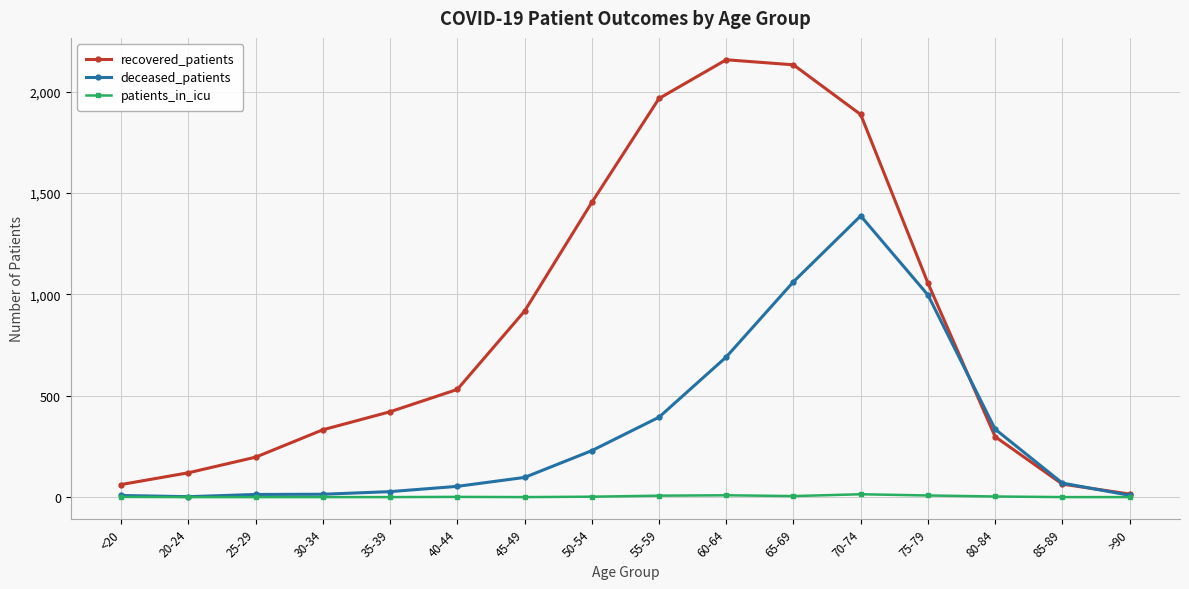

Which label corresponds to the largest value in the chart?

60-64